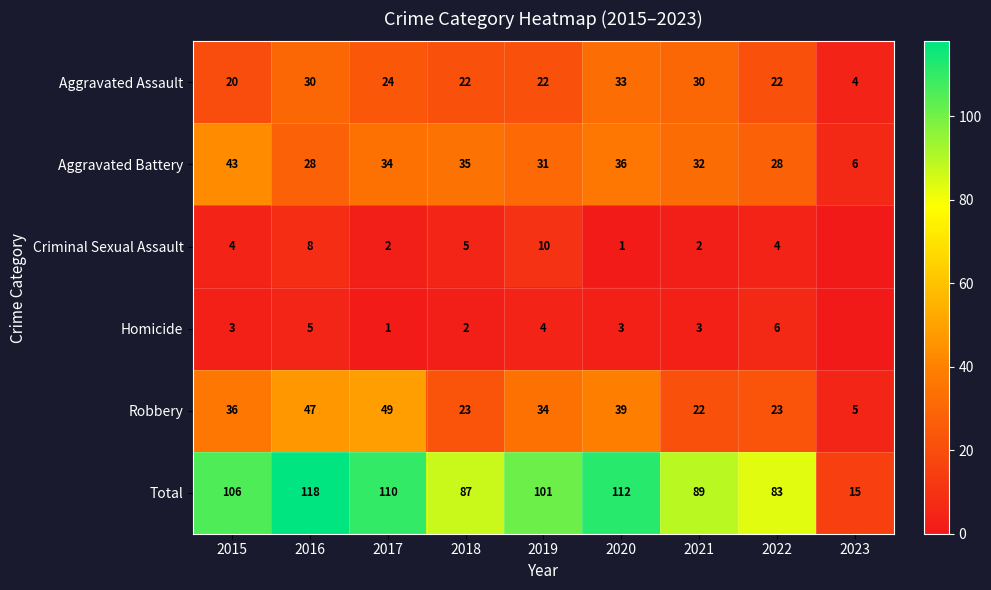

True or false: Total has a value of 112 at 2020.

True